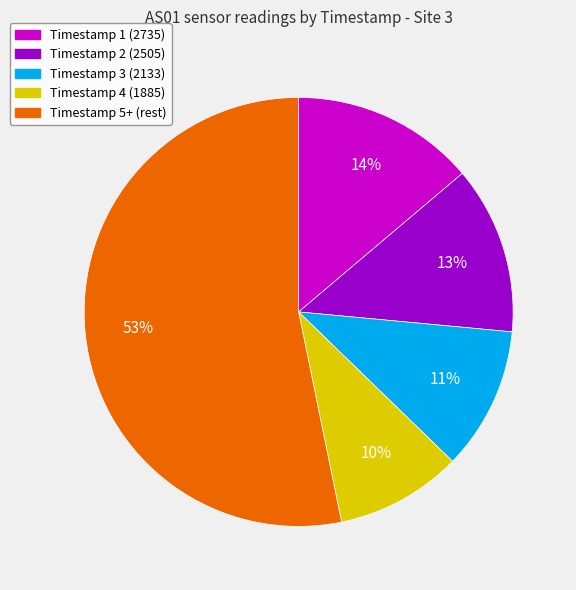

How many slices are in this pie chart?

5